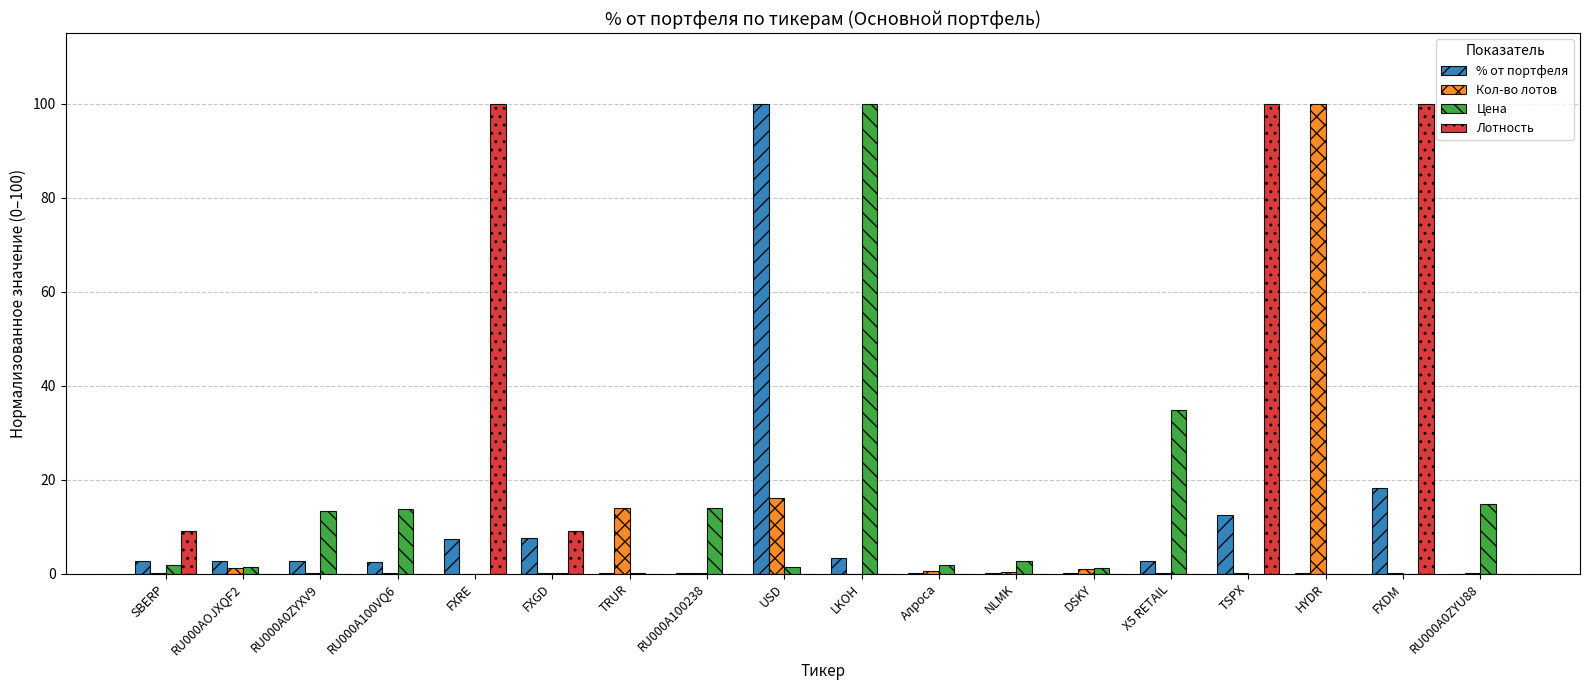

What is the total value across all series at LKOH?

103.2